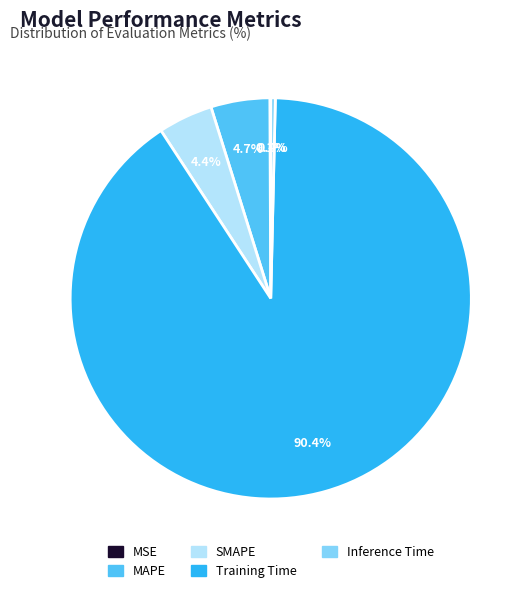

Which has a higher value, Inference Time or MAPE?

MAPE